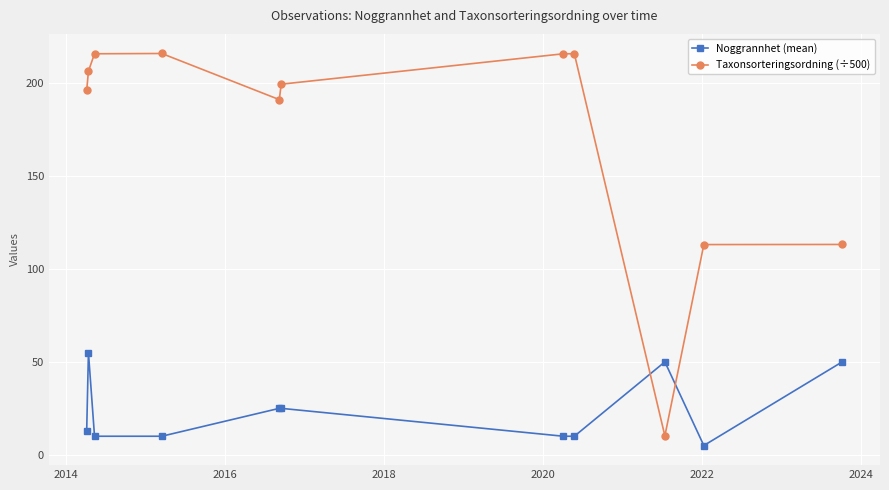

What is the maximum value shown in the chart?

215.8